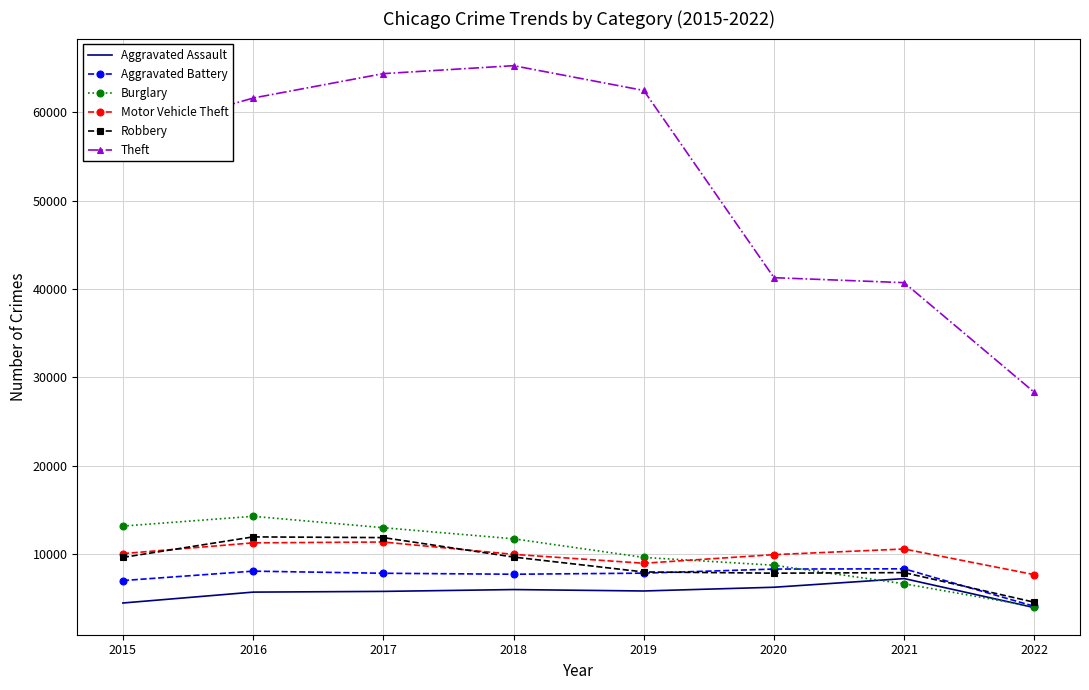

The value of Burglary at 2017 is 22595. True or false?

False